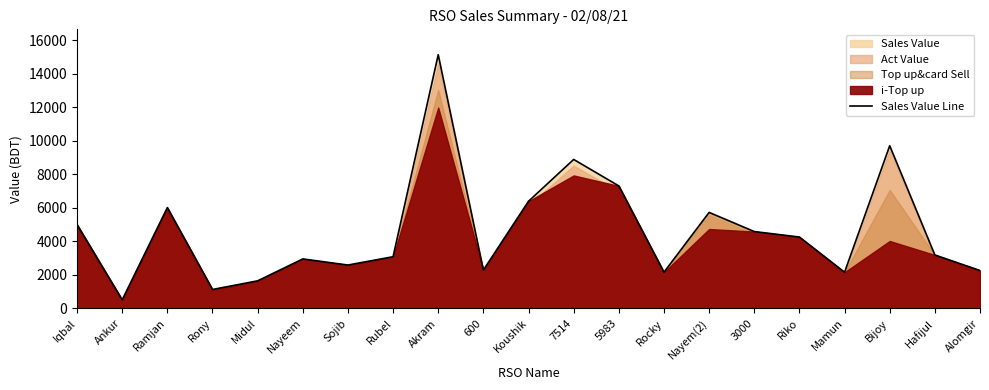

At which label is the value closest to 7819?

5983